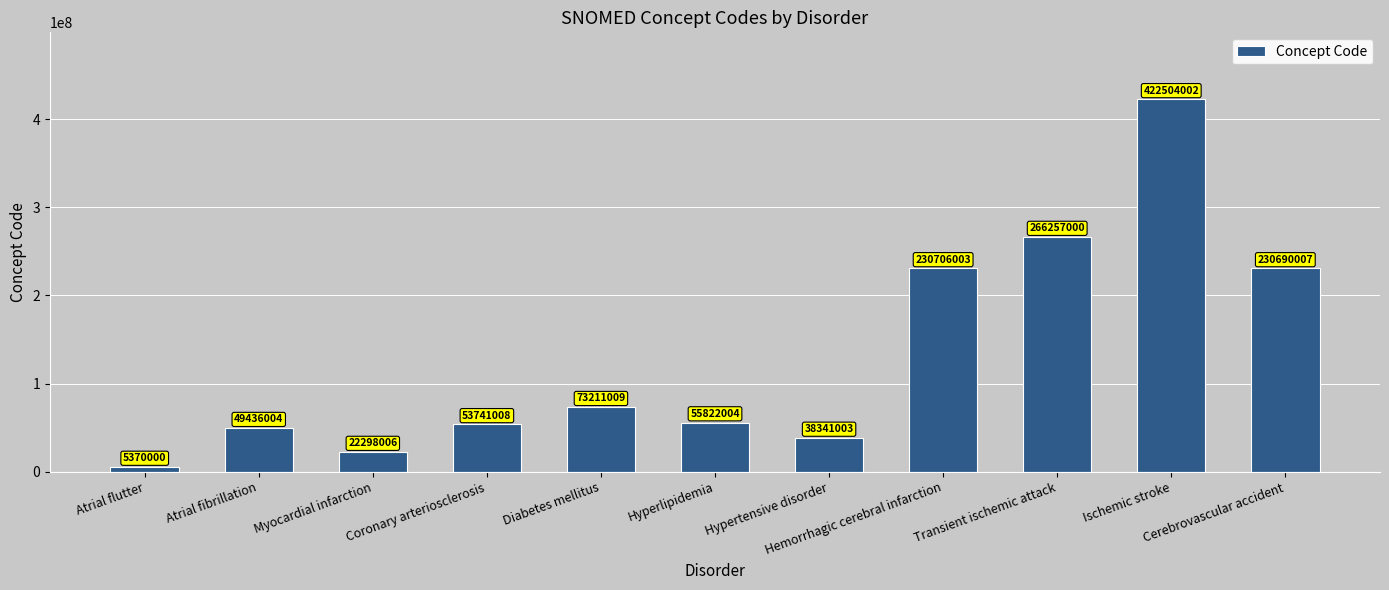

Reading left to right, list all the values displayed in this chart.

5370000	49436004	22298006	53741008	73211009	55822004	38341003	230706003	266257000	422504002	230690007